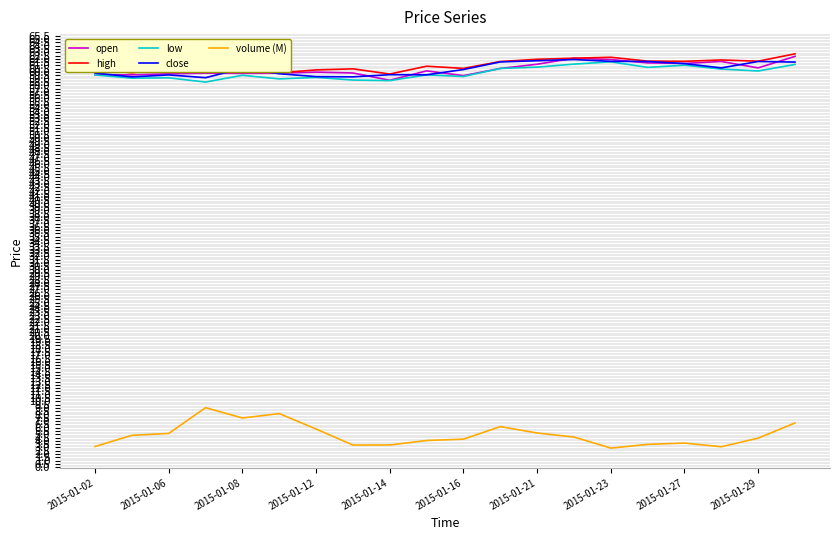

Which series has the largest range (max minus min)?

volume (M)